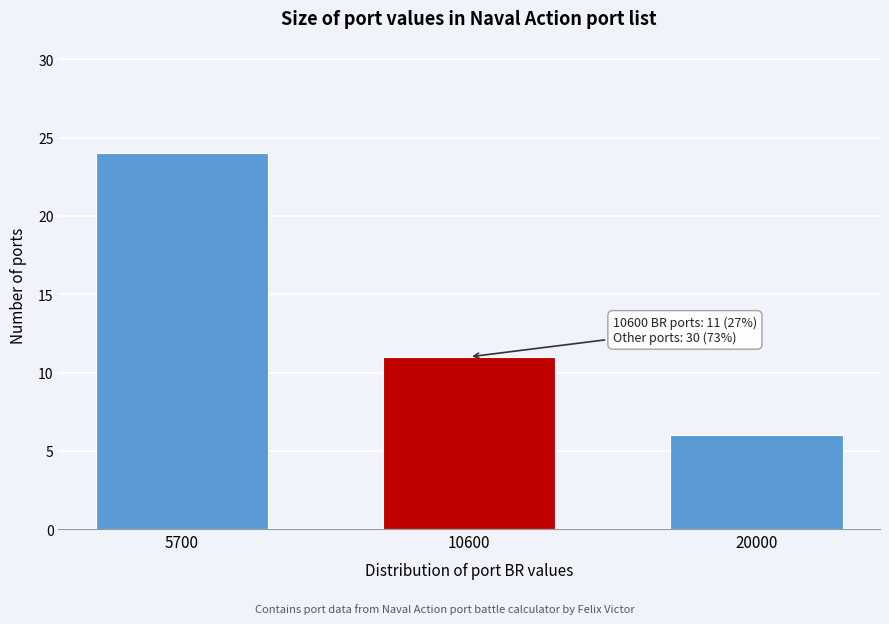

Reading left to right, transcribe all the data shown in this chart.

5700=24	10600=11	20000=6